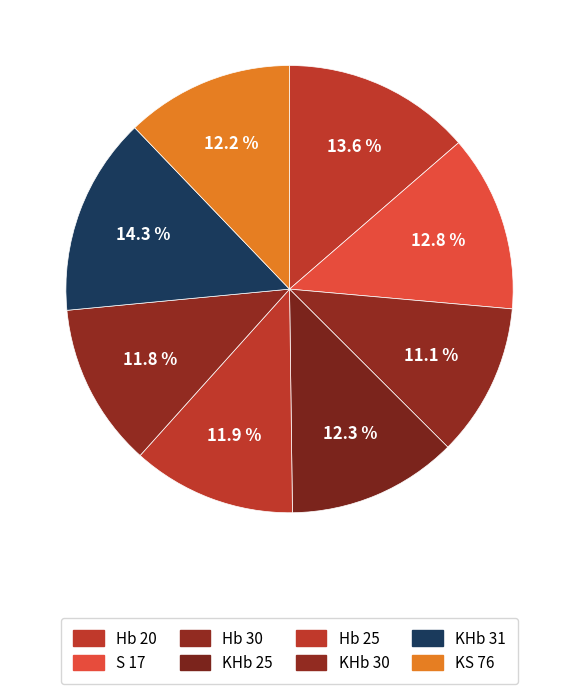

Which slice is the smallest?

Hb 30